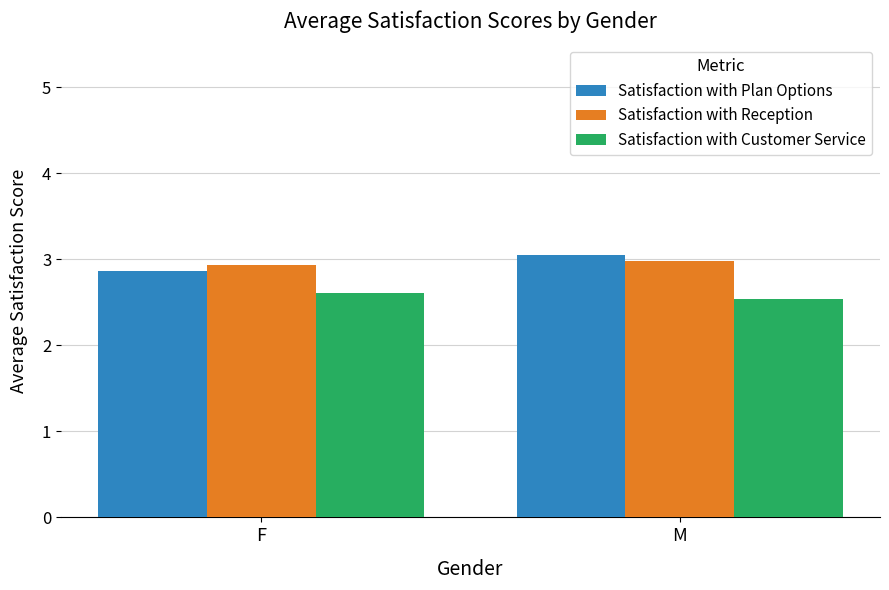

True or false: Satisfaction with Customer Service has a value of 0.9 at F.

False